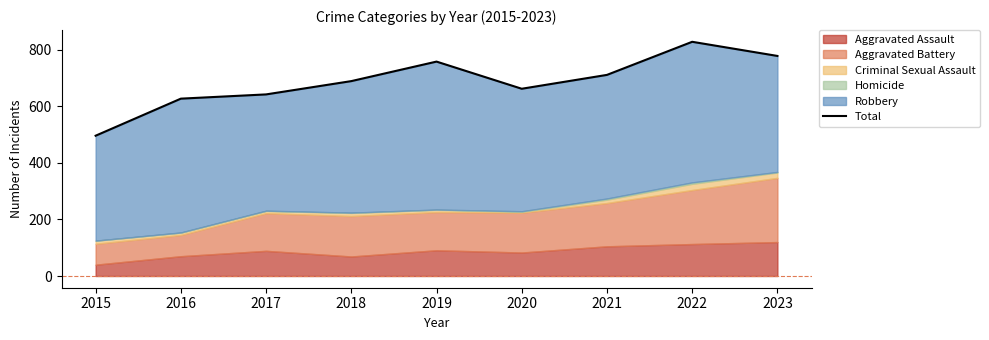

Count the number of categories in the chart.

9